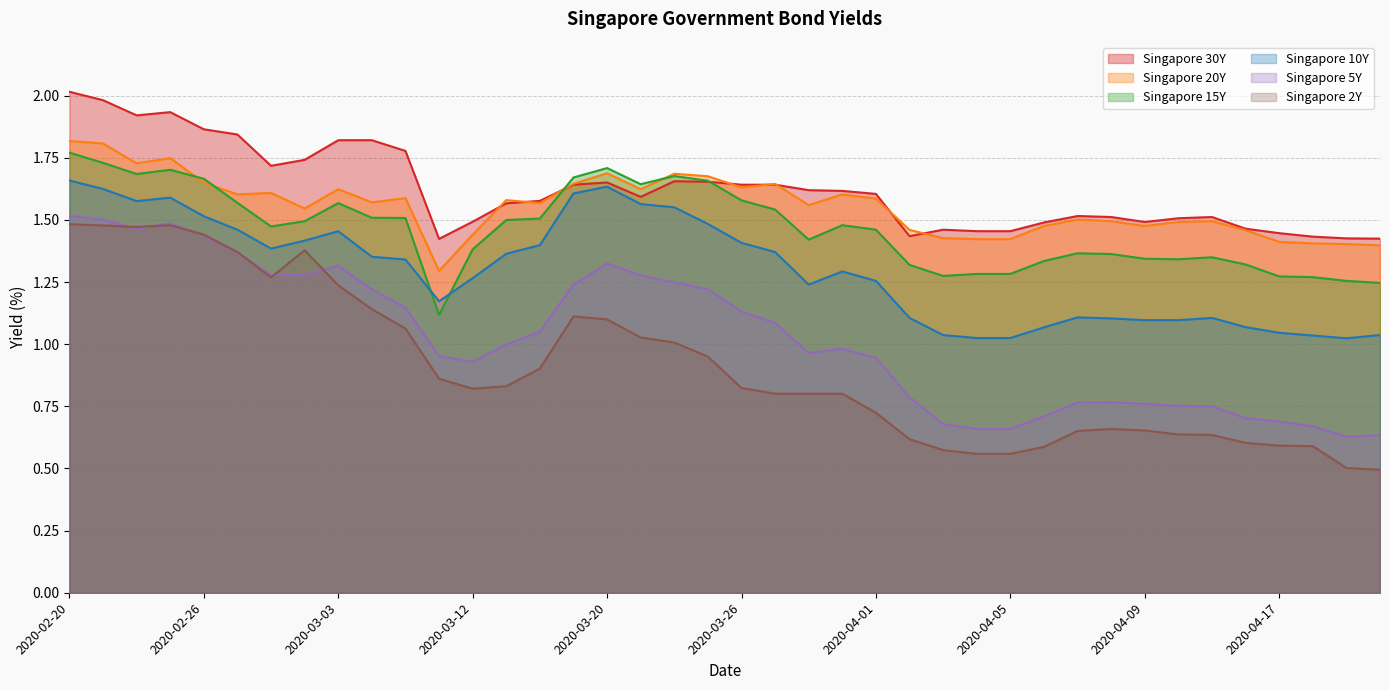

At which label does Singapore 2Y reach its minimum?

2020-04-22